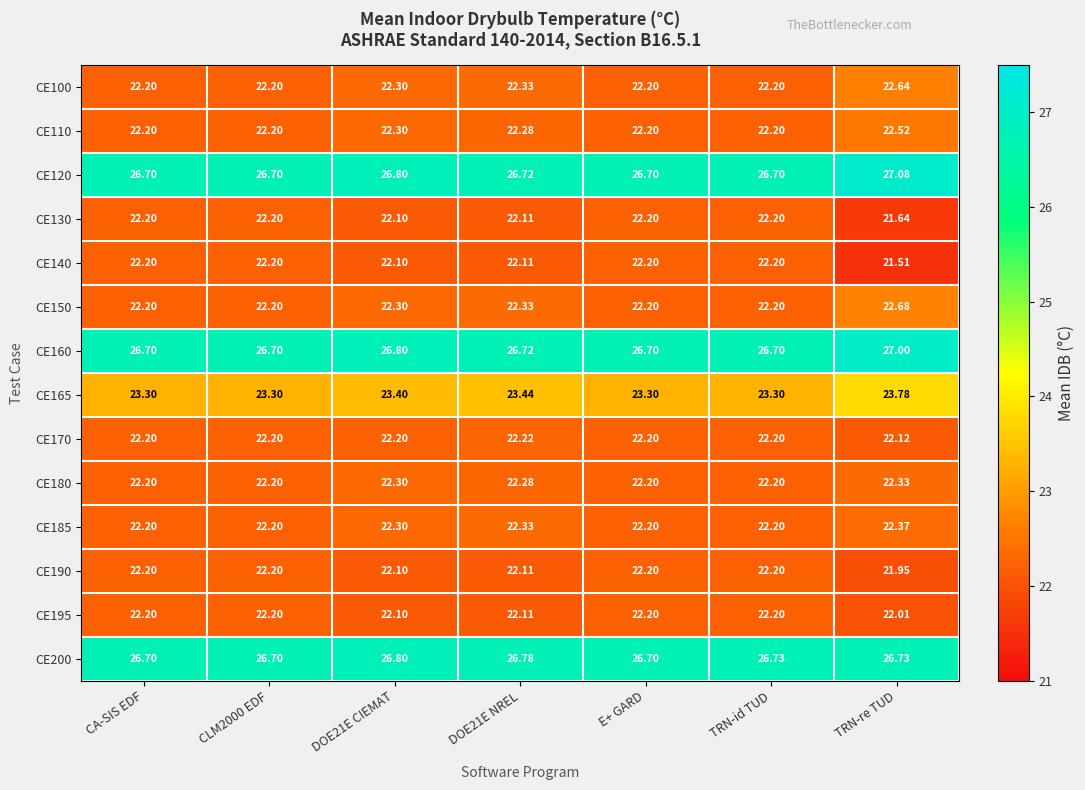

At which category is the sum across all series the highest?

TRN-re TUD